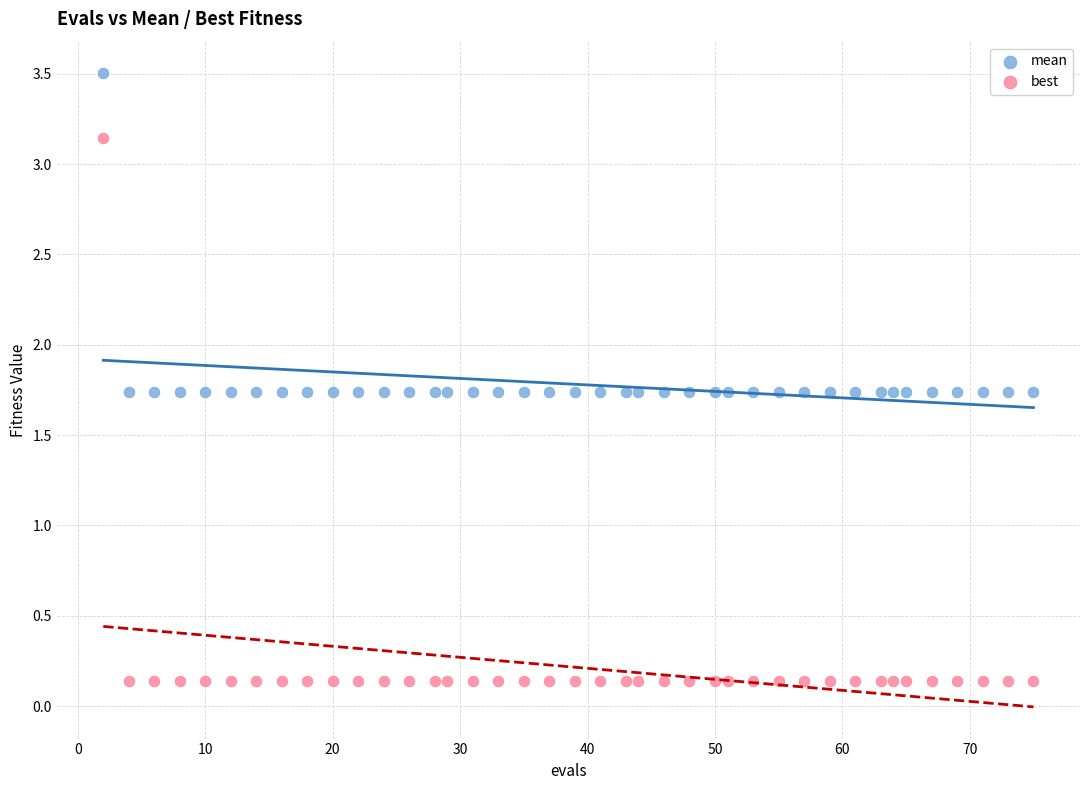

Across all data points, what is the range of Y values (max minus min)?

3.4